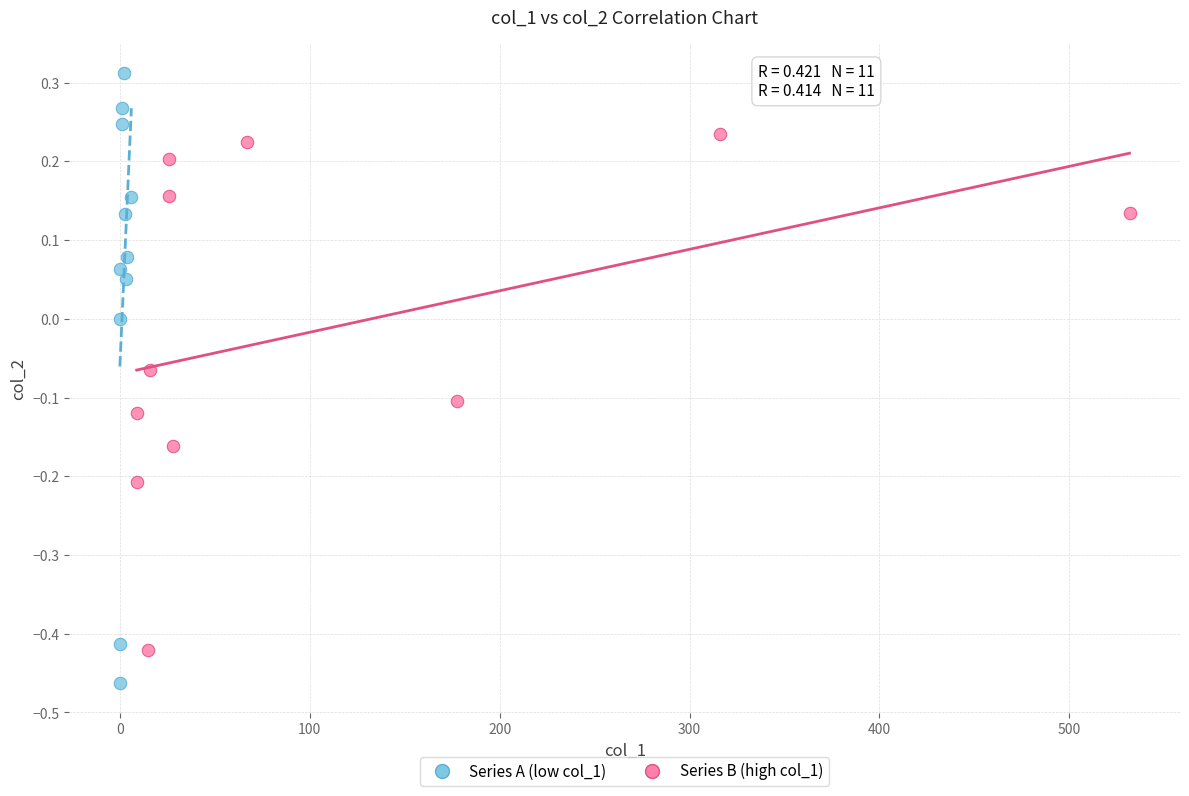

Which series reaches the maximum Y coordinate?

Series A (low col_1)